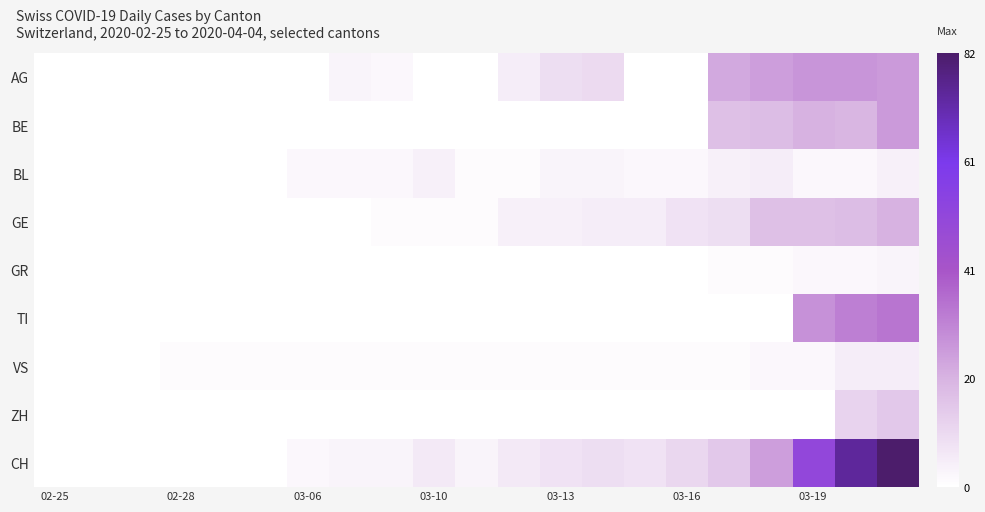

What is the minimum value shown in the chart?

1.0